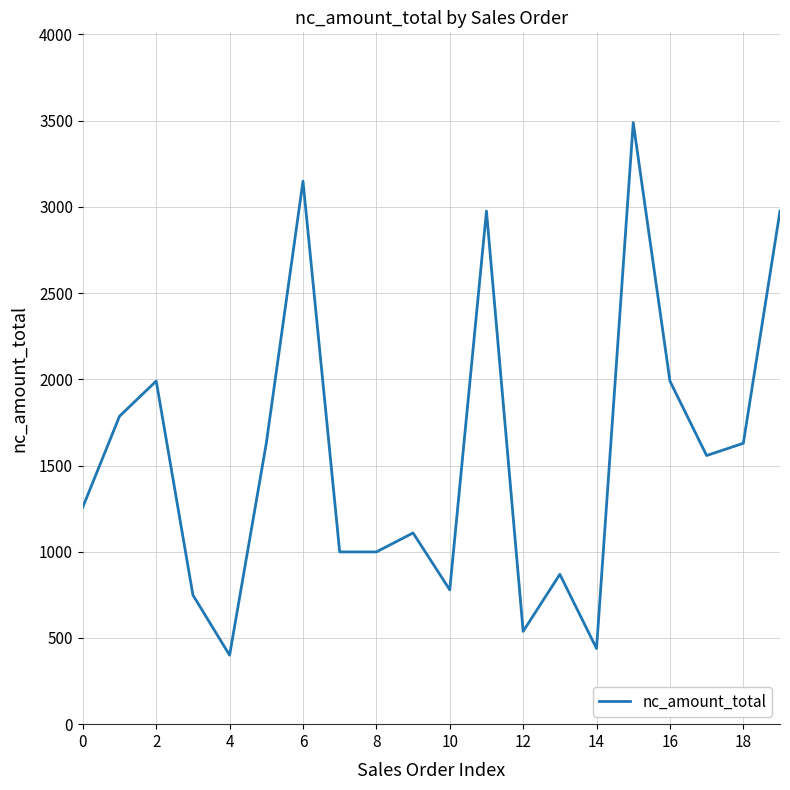

What is the smallest value displayed?

400.0